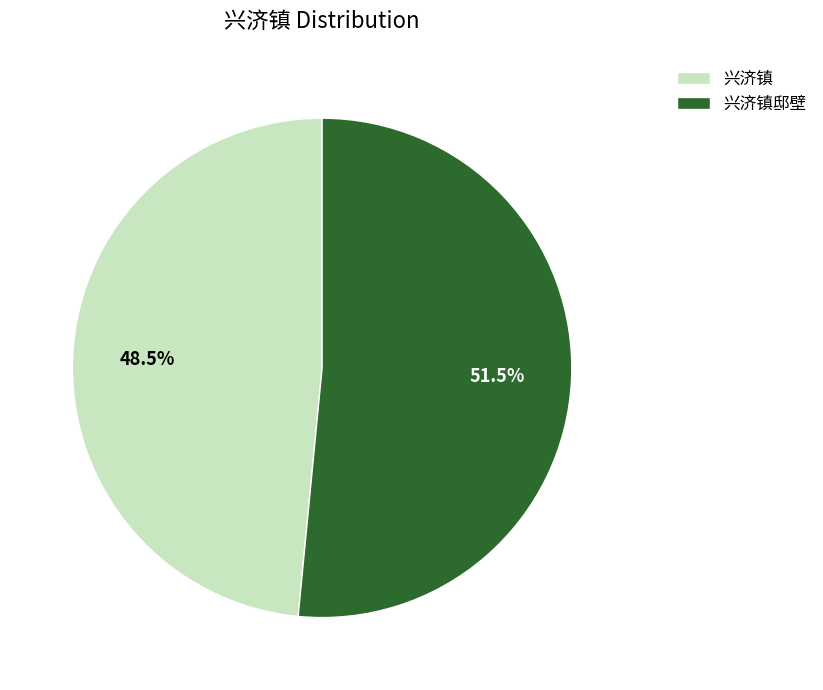

To the nearest percent, what is the average slice percentage?

50%